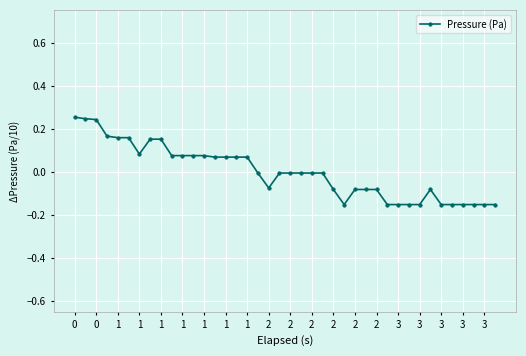

What is the difference between the maximum and minimum values?

0.4